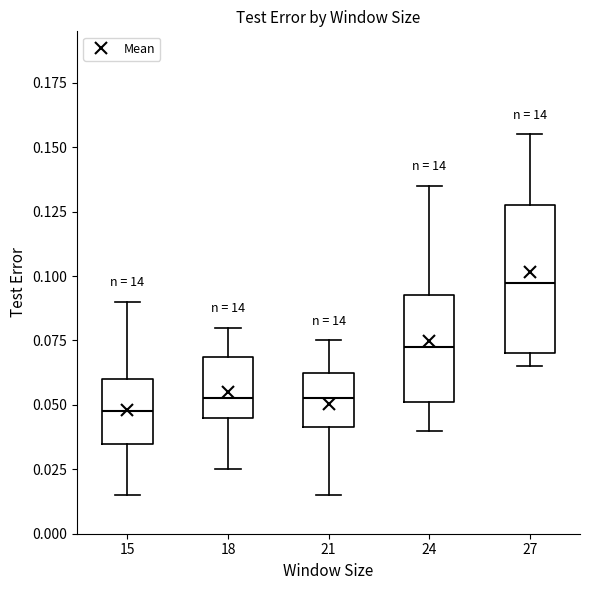

Which box's median line is the highest?

27